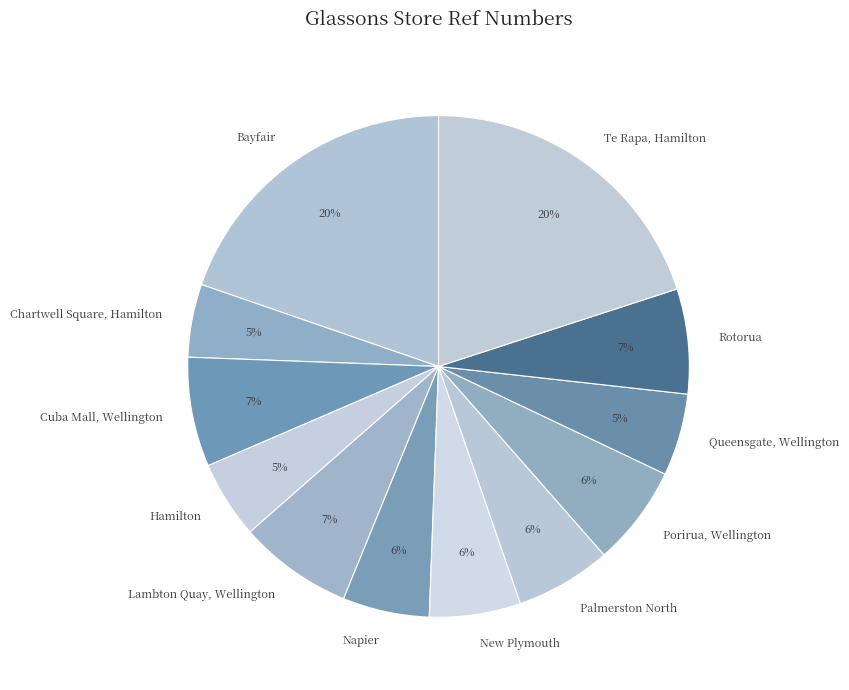

True or false: Hamilton accounts for 5% of the total.

True